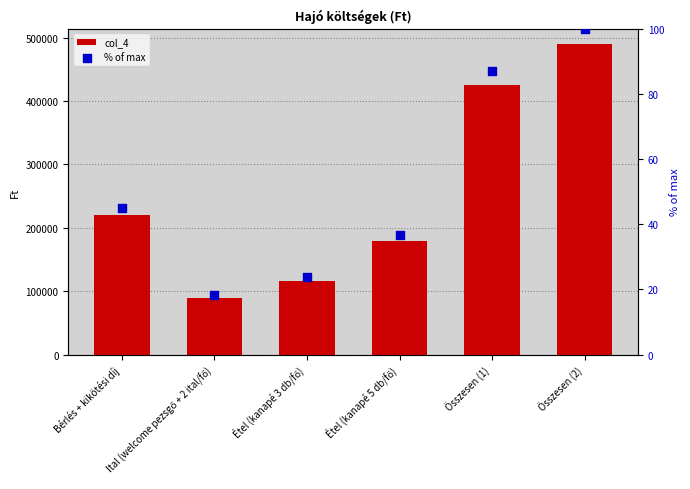

What are all the series names shown in the legend?

col_4, % of max